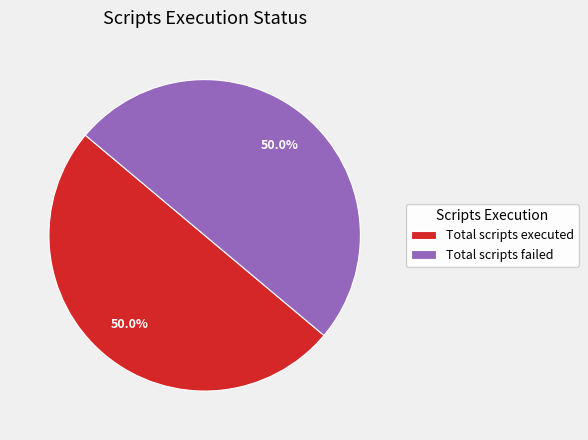

Combined, do Total scripts executed and Total scripts failed account for over 50%?

Yes